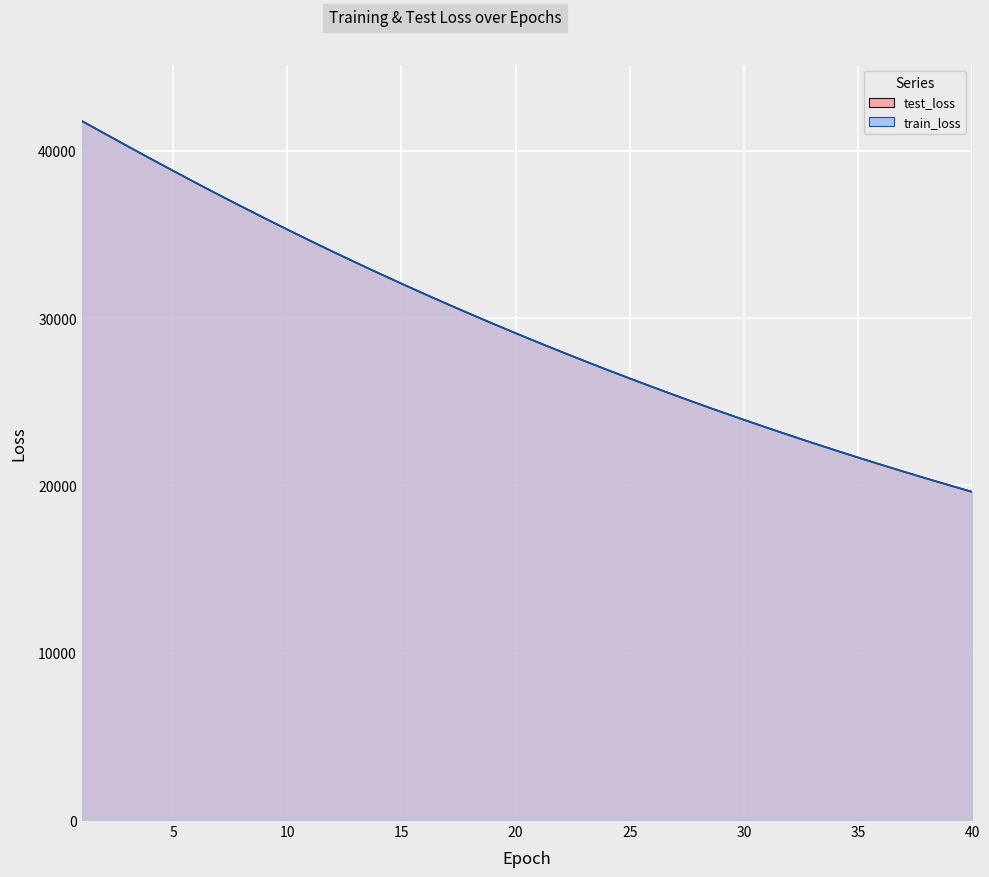

True or false: test_loss and train_loss cross at least once.

True